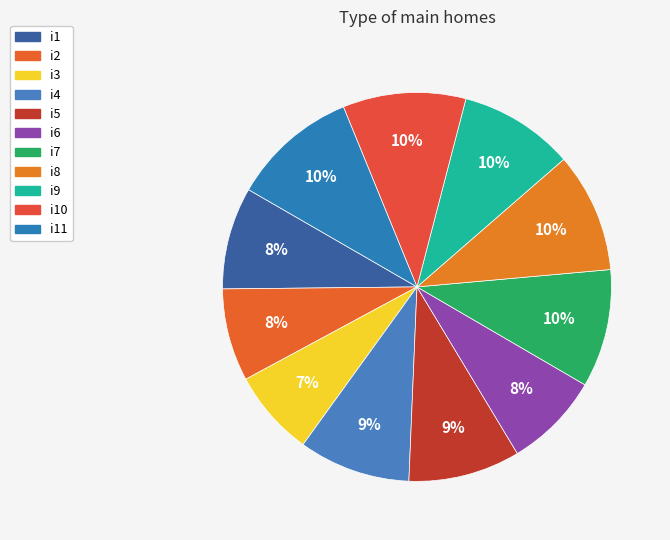

How many slices are in this pie chart?

11